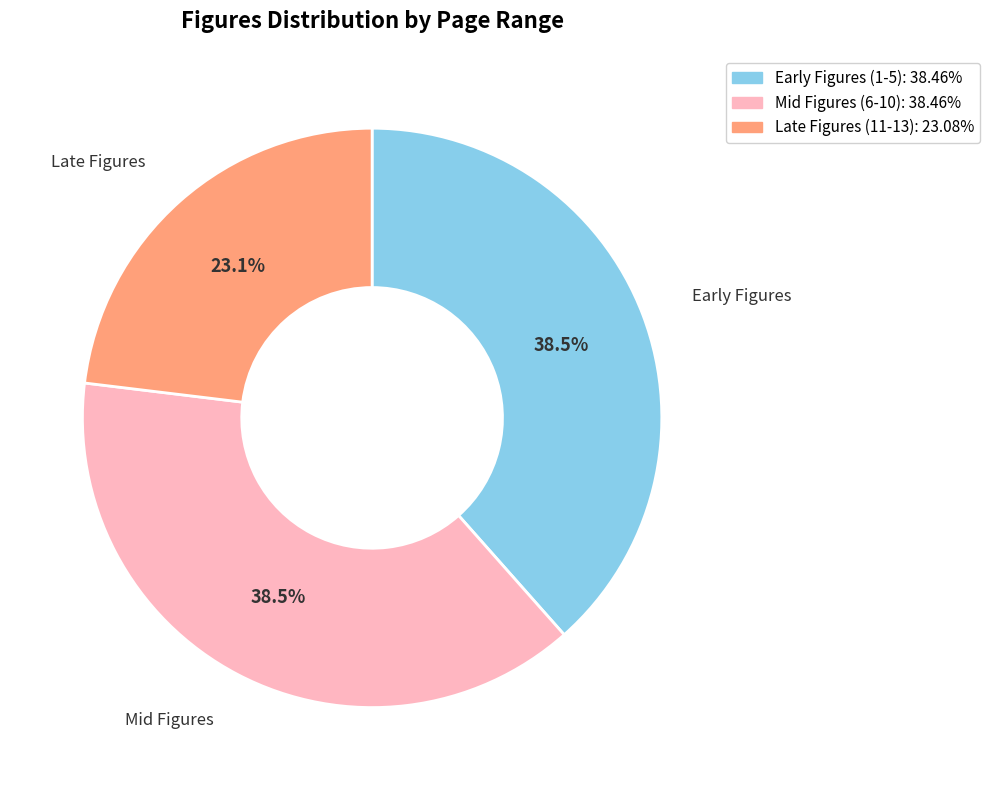

Is there any slice that represents more than half of the pie?

No